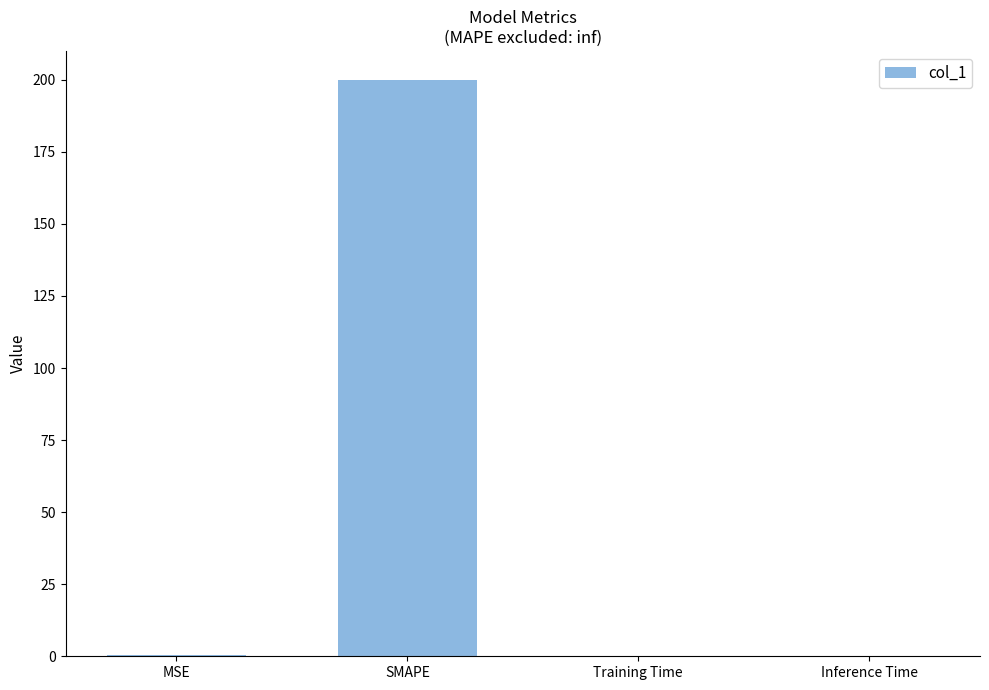

What is the greatest value displayed?

200.0